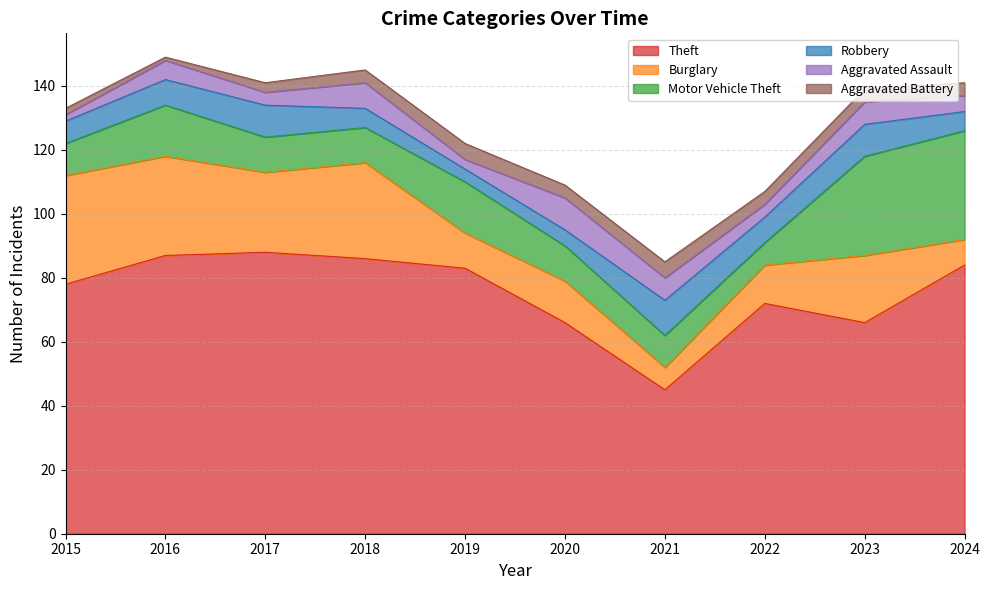

What is the highest value of the Aggravated Battery series?

5